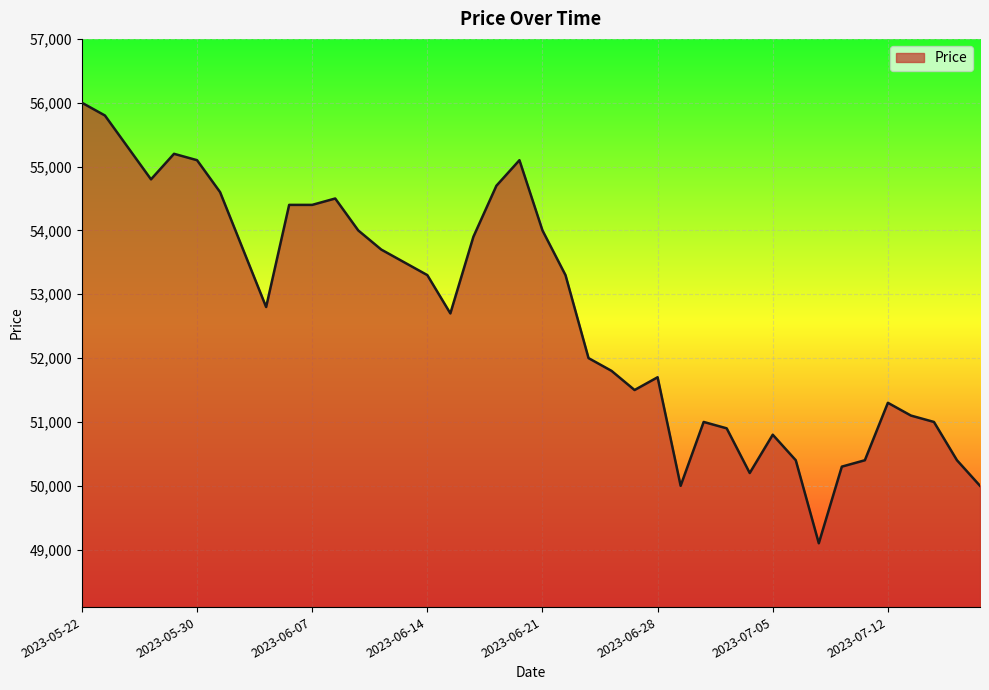

What is the minimum value shown in the chart?

49100